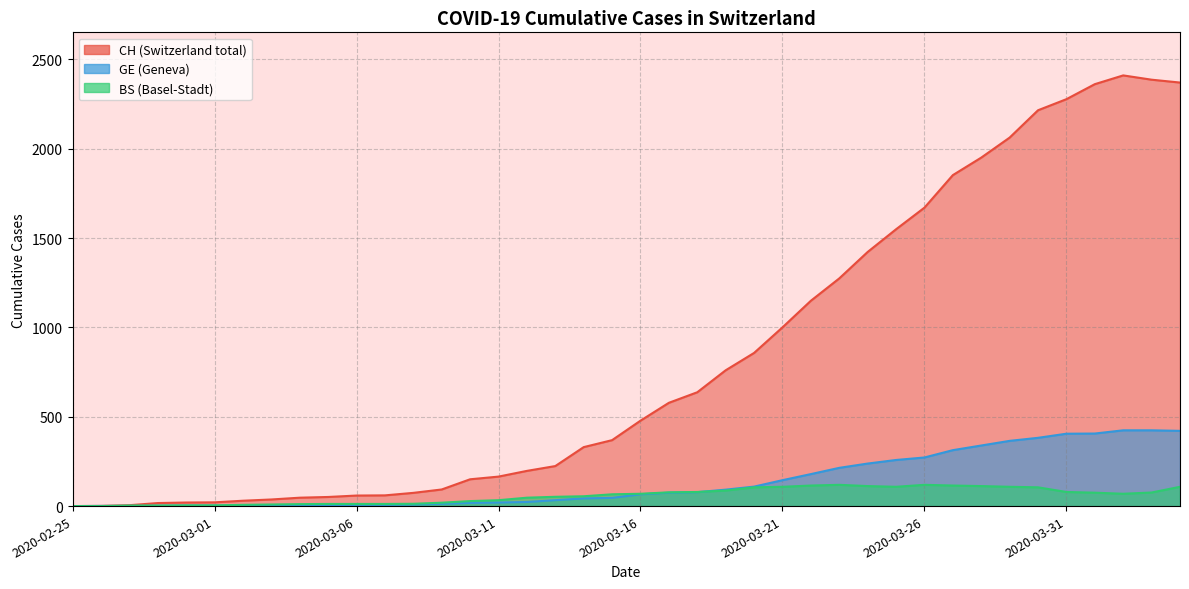

What is the total value across all series at 2020-03-17?

730